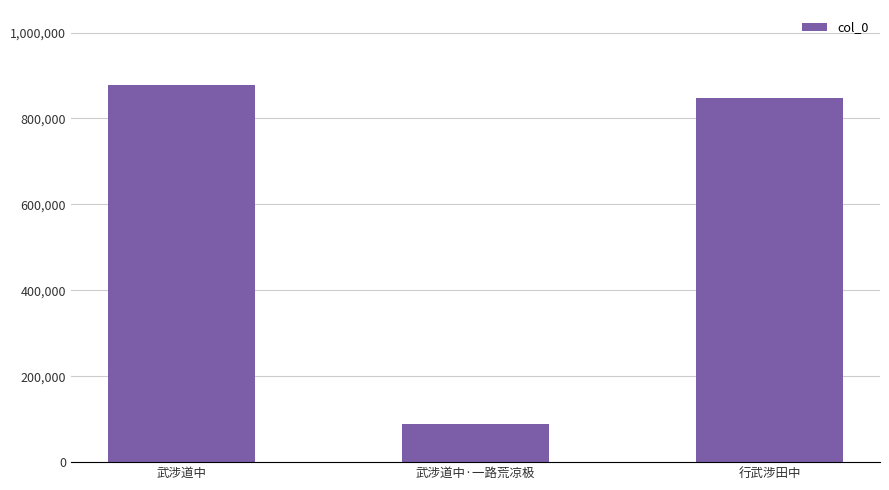

What is the sum of all values?

1814634